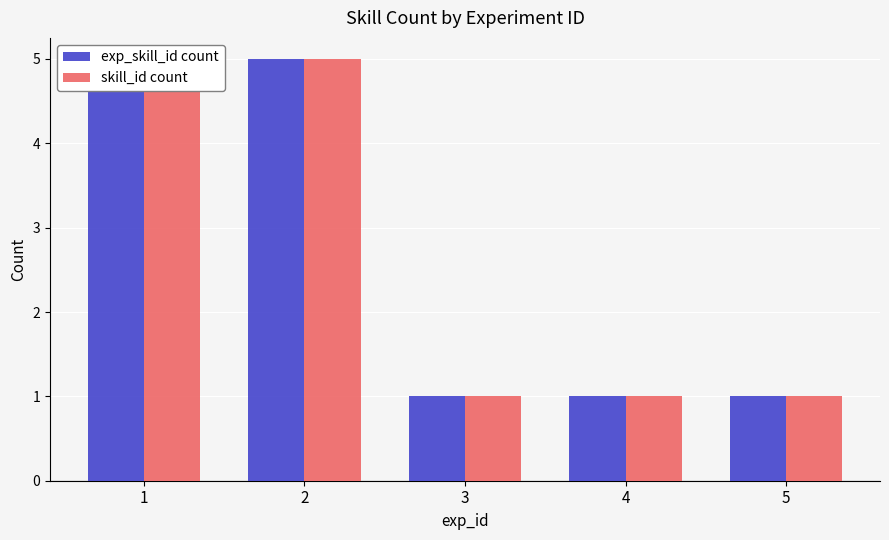

What is the sum of the exp_skill_id count values at 2 and 3?

6